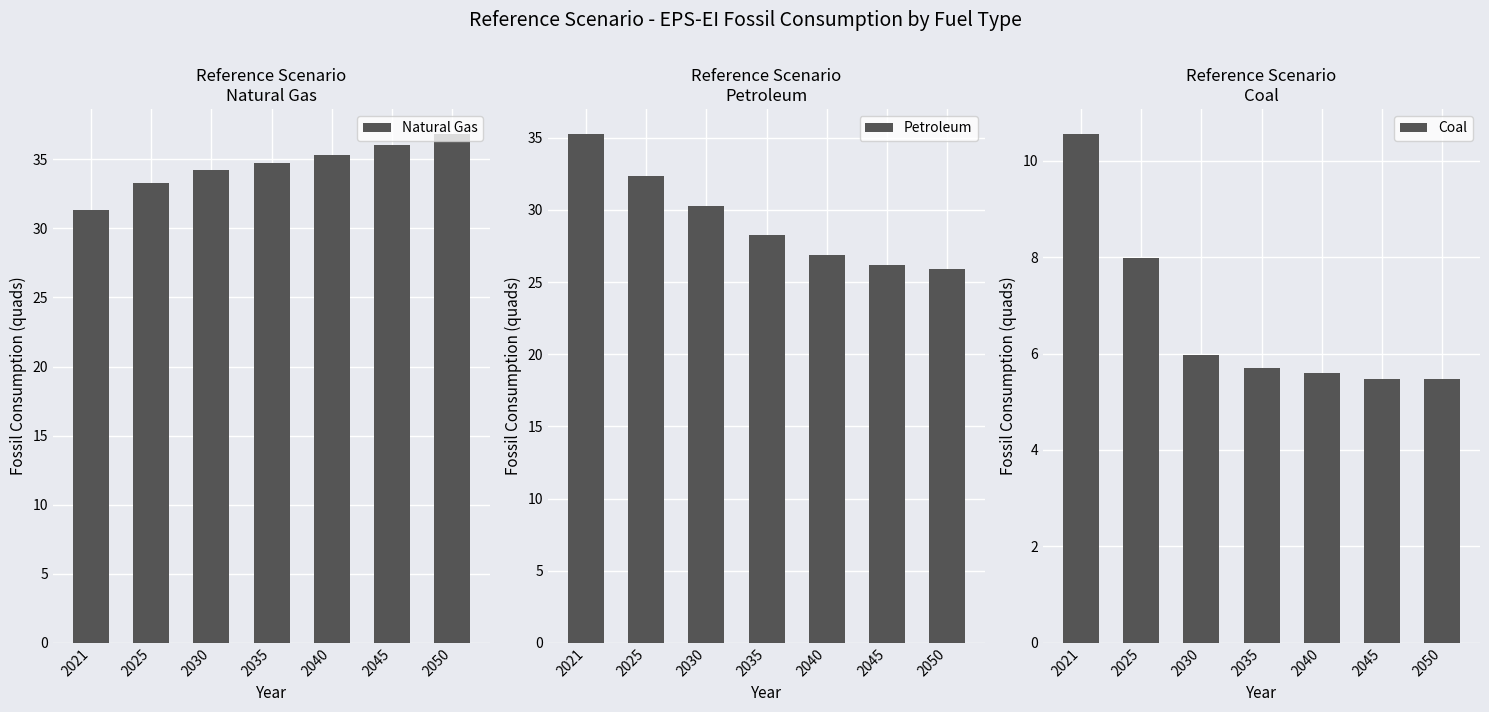

Reading right to left, list all the values displayed in this chart.

Natural Gas: 2050=36.8	2045=36.0	2040=35.3	2035=34.7	2030=34.2	2025=33.3	2021=31.3
Petroleum: 2050=25.9	2045=26.2	2040=26.9	2035=28.2	2030=30.3	2025=32.3	2021=35.2
Coal: 2050=5.5	2045=5.5	2040=5.6	2035=5.7	2030=6.0	2025=8.0	2021=10.5